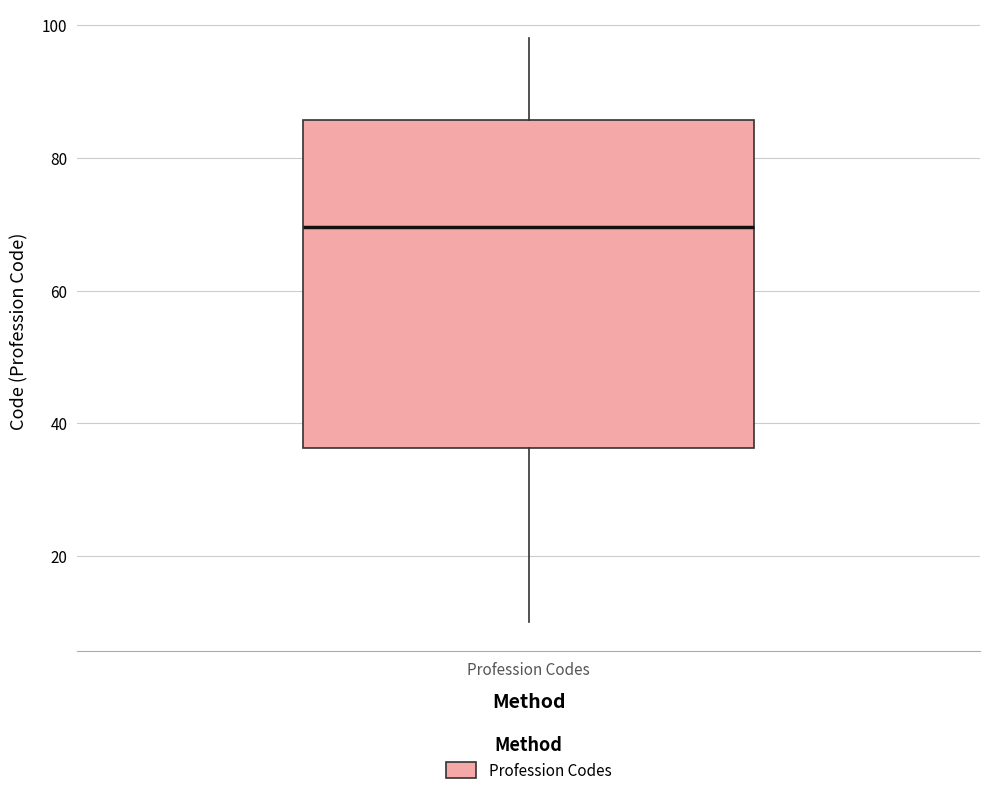

Where does the upper whisker of the box for Profession Codes end on the y-axis? The values are not printed on the chart, so give them approximately, as read against the axis.

98